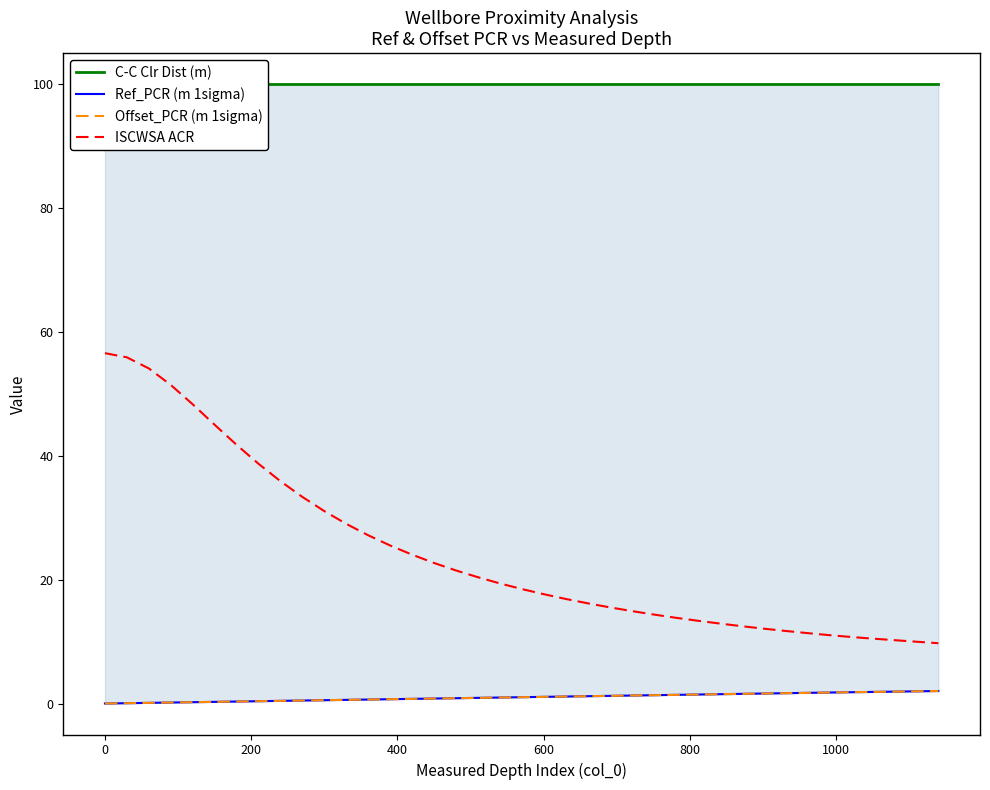

True or false: ISCWSA ACR has a value of 14.0 at 13.

False